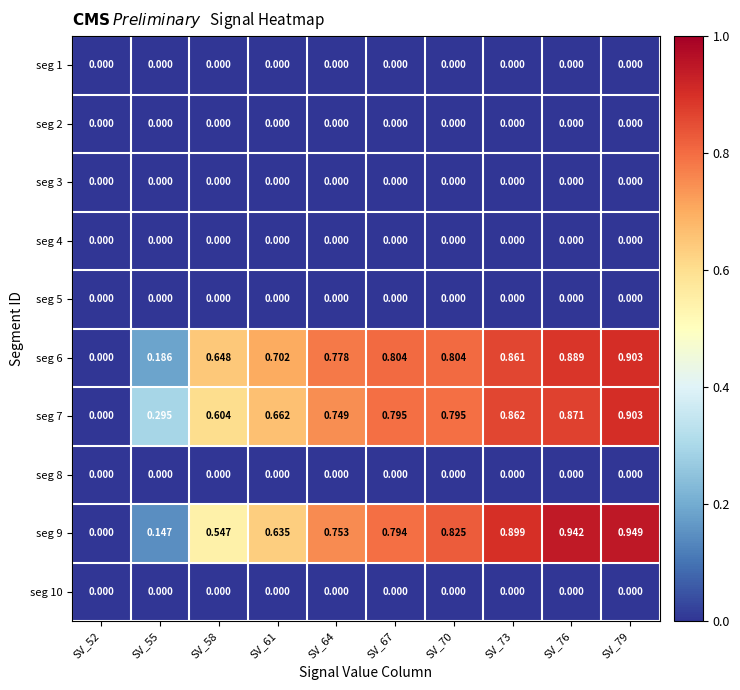

Between SV_61 and SV_79, which series saw the biggest shift?

seg 9